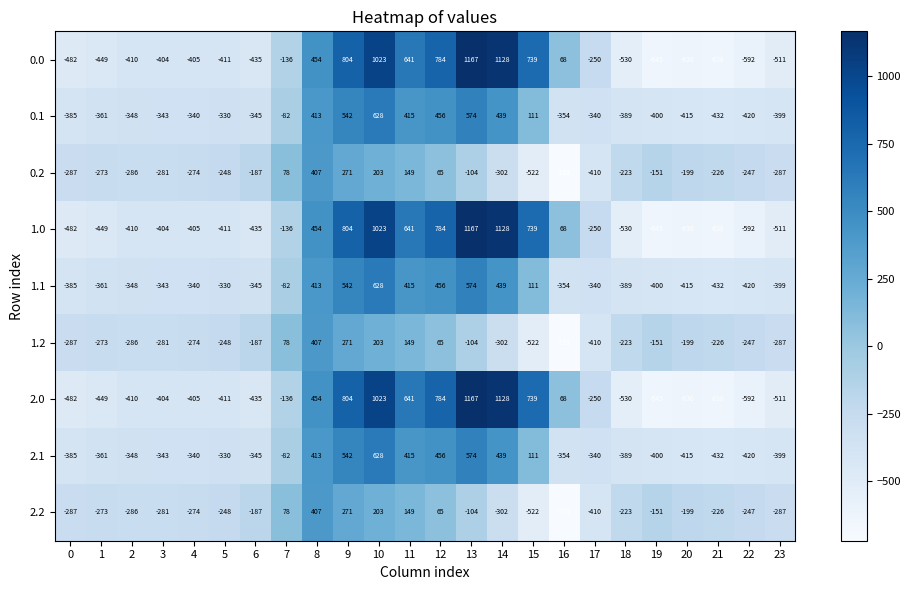

The value of 2.2 at 6 is -187. True or false?

True